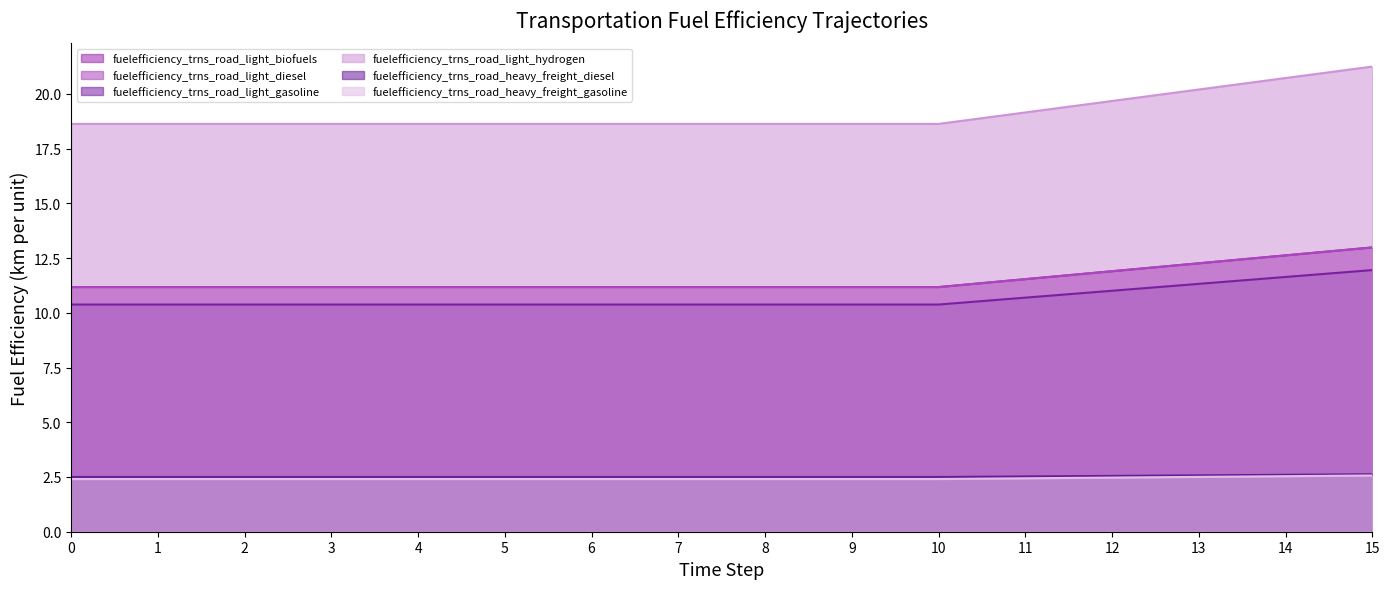

Which series has the largest total across all categories?

fuelefficiency_trns_road_light_hydrogen